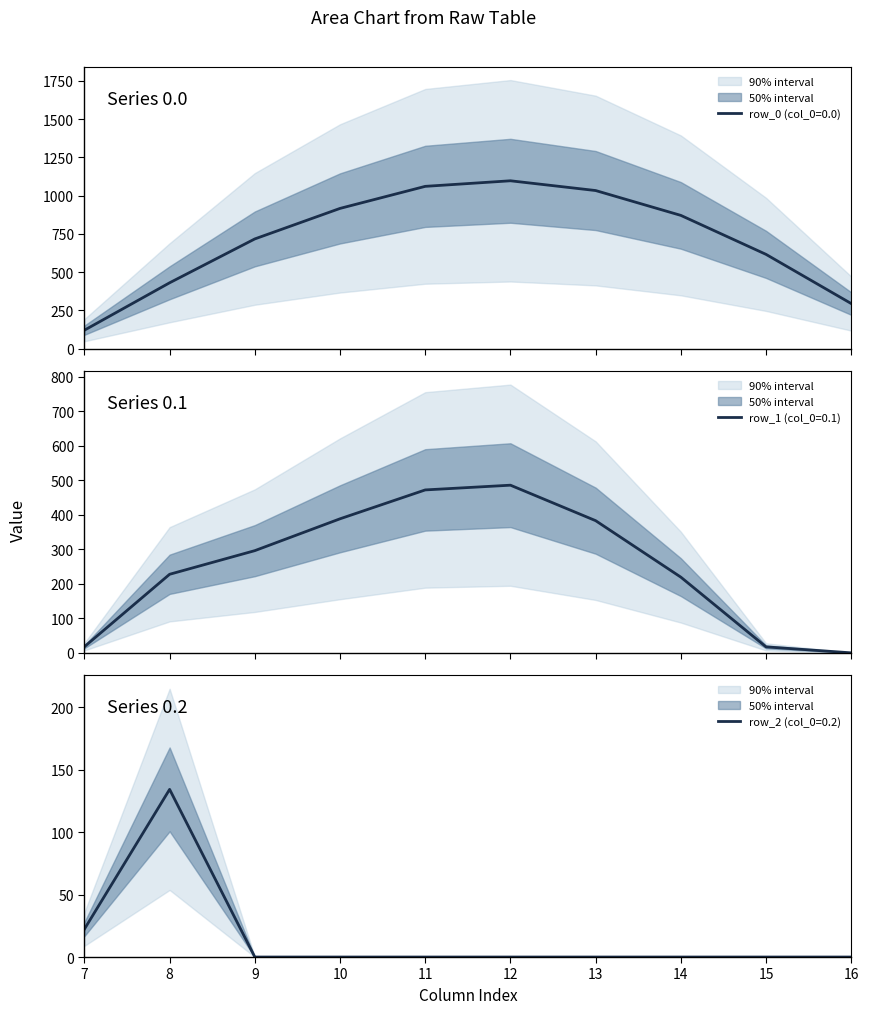

How many data points in row_1 (col_0=0.1) are less than 295?

5